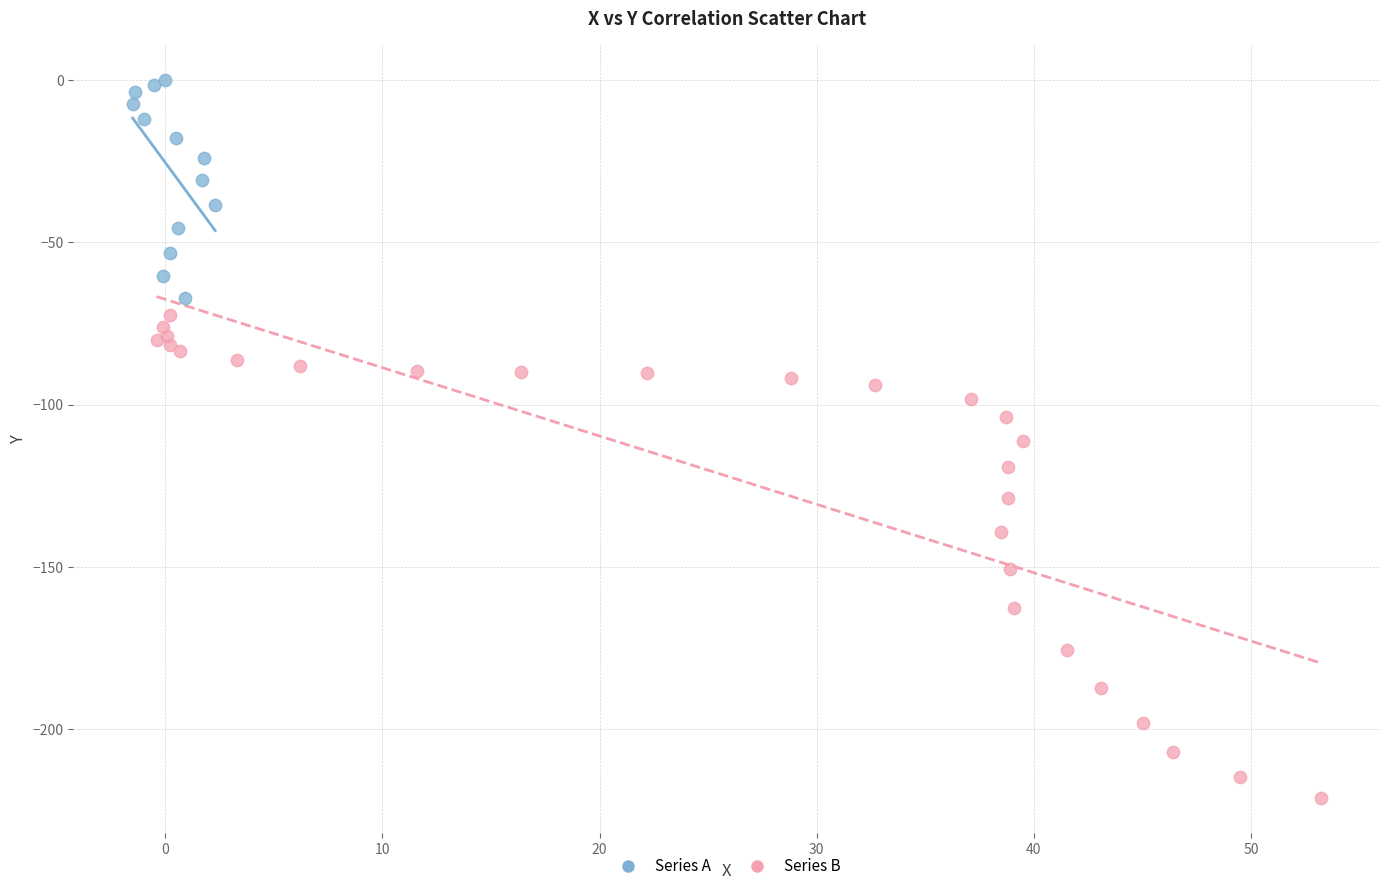

Which series has the largest Y range (max minus min)?

Series B